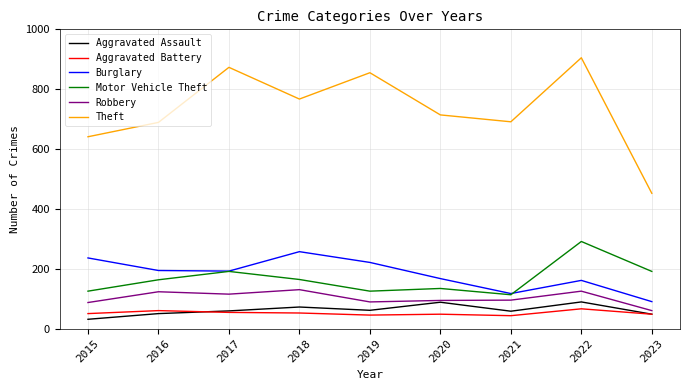

How many series are shown in this chart?

6